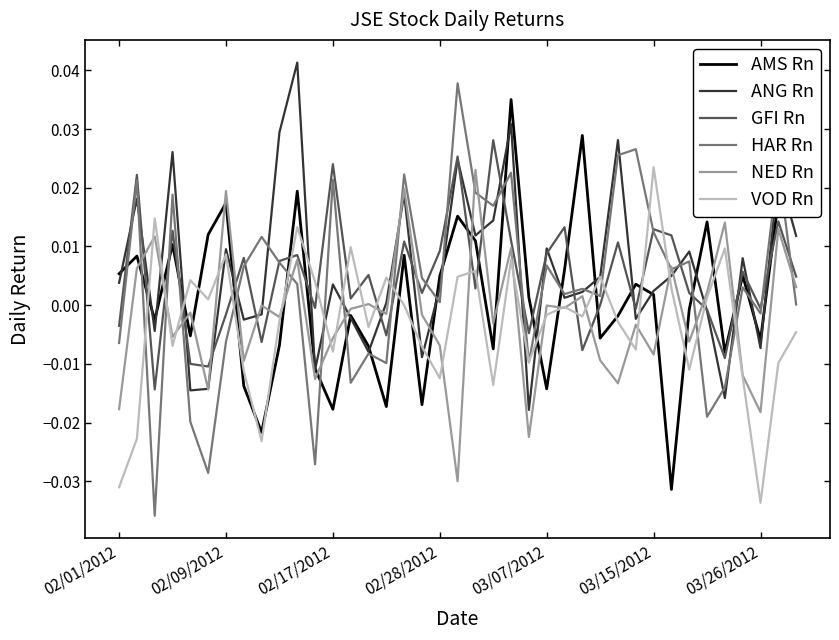

True or false: GFI Rn has more than 1 interior local peaks.

True